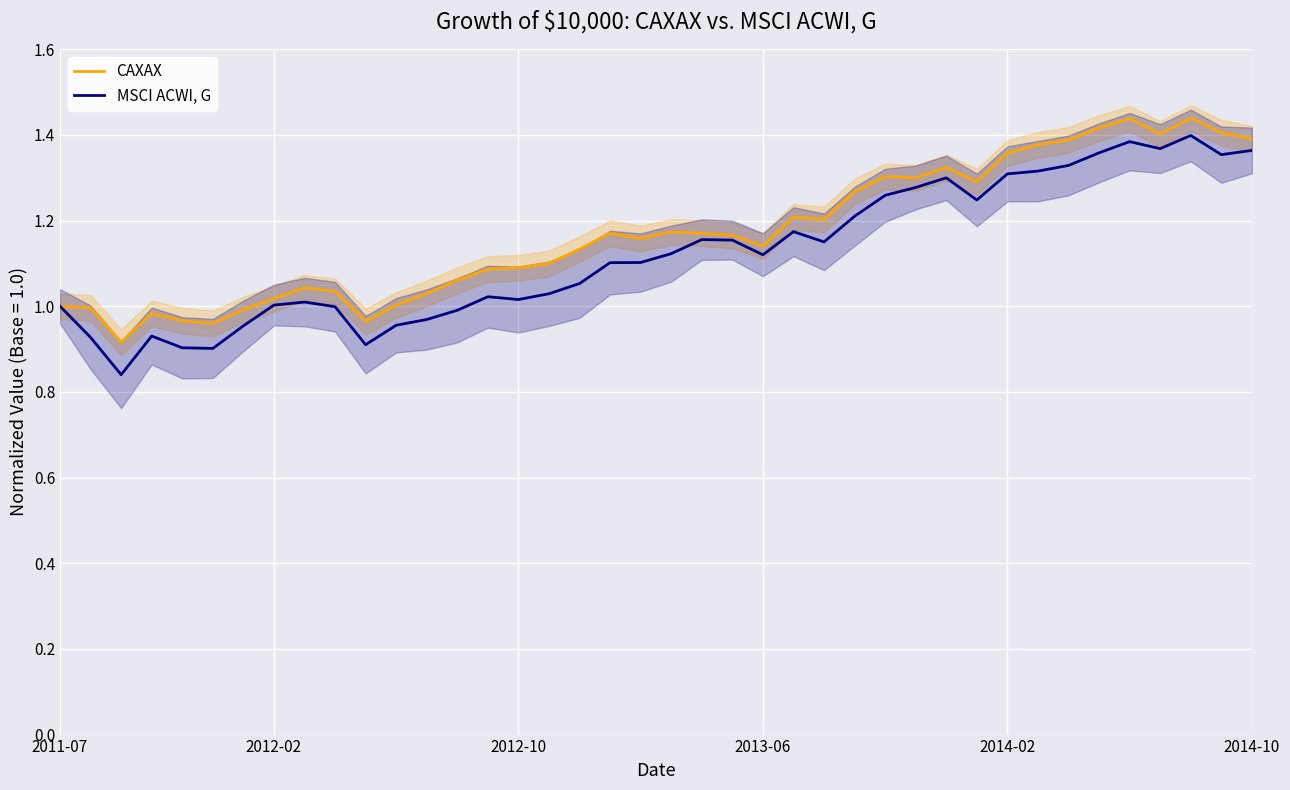

What is the average value of the MSCI ACWI, G series?

1.1